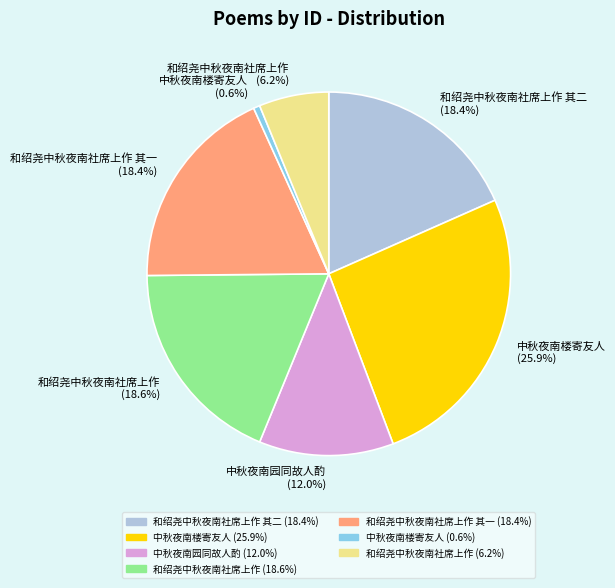

Does any single category account for the majority?

No